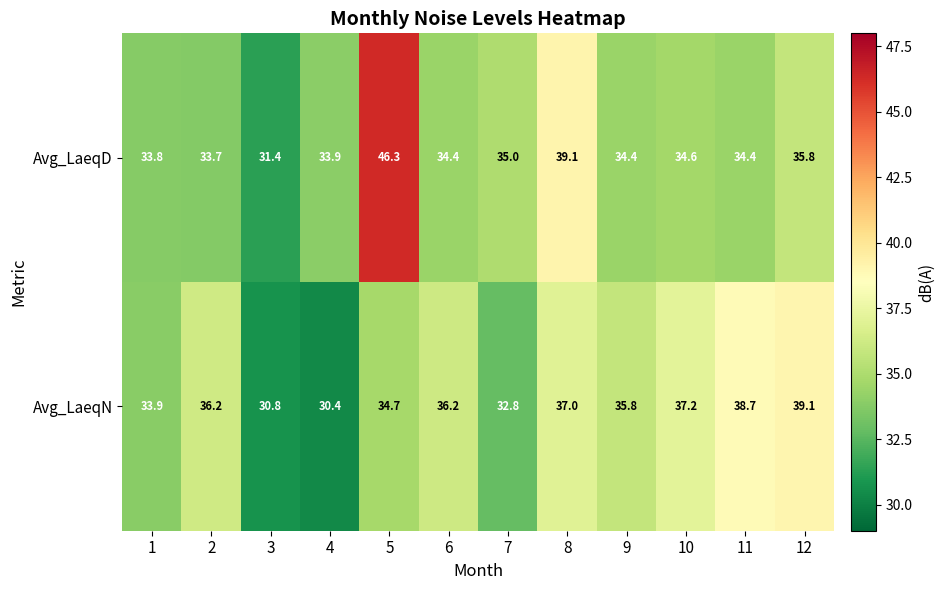

At how many categories does at least one series exceed 39?

3